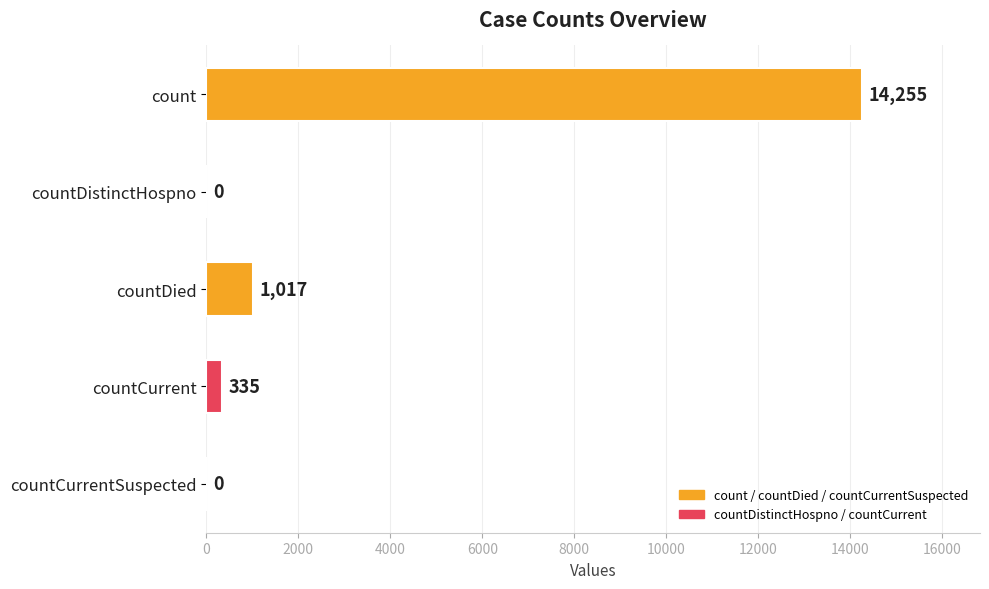

Reading top to bottom, list all the values displayed in this chart.

count=14255	countDistinctHospno=0	countDied=1017	countCurrent=335	countCurrentSuspected=0